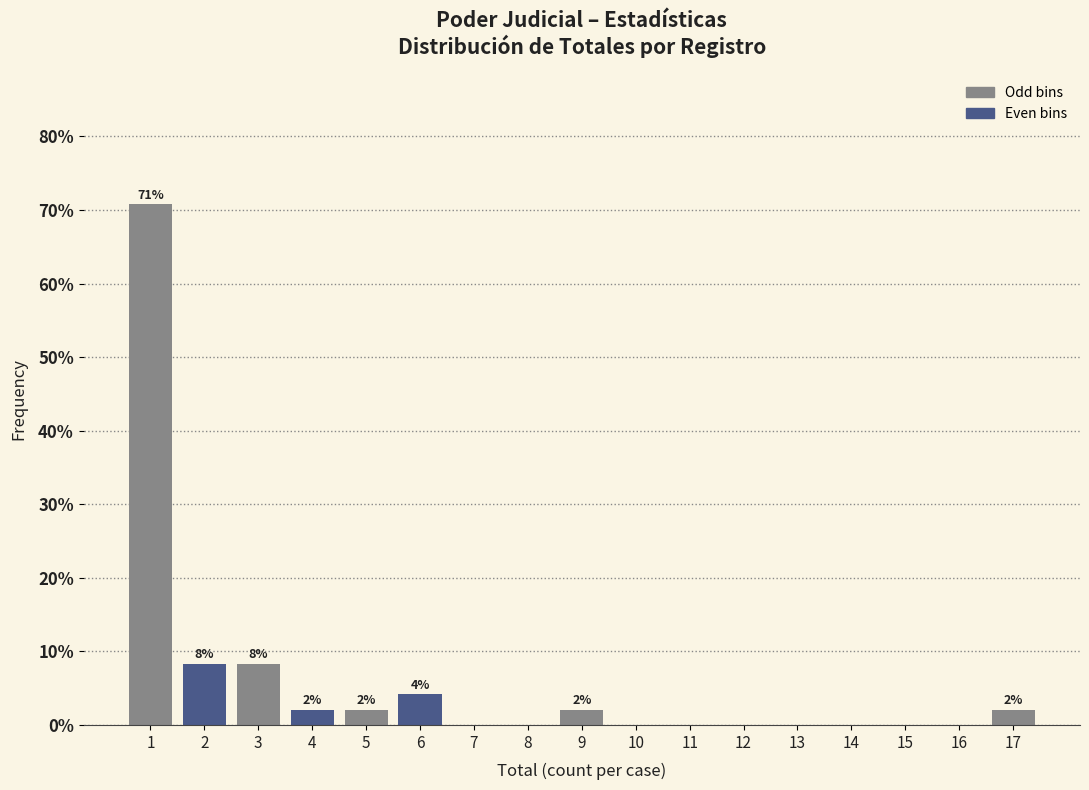

Over which range of the x-axis is the bar tallest?

0.5 to 1.5